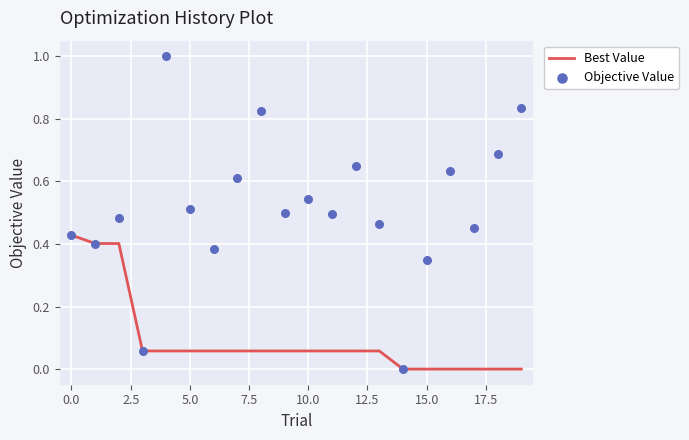

True or false: Best Value has a value of 0.6 at 0.0.

False